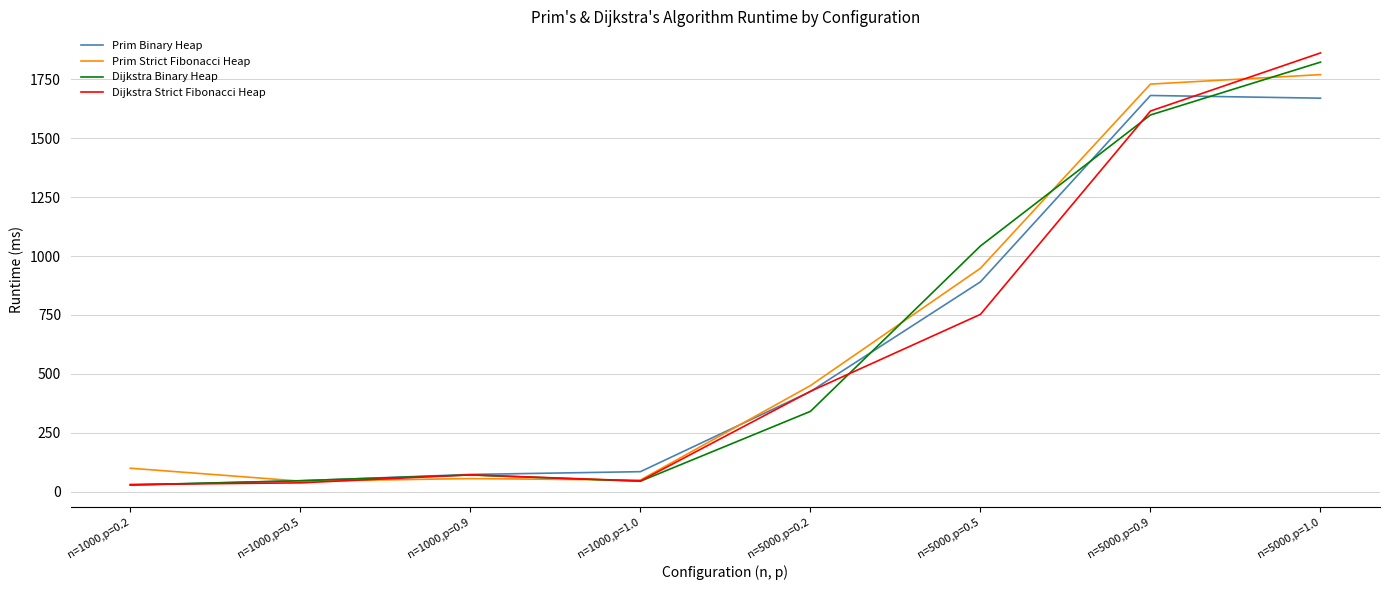

Is the value of Prim Binary Heap at n=5000,p=0.2 greater than the value of Dijkstra Binary Heap at n=1000,p=0.9?

Yes